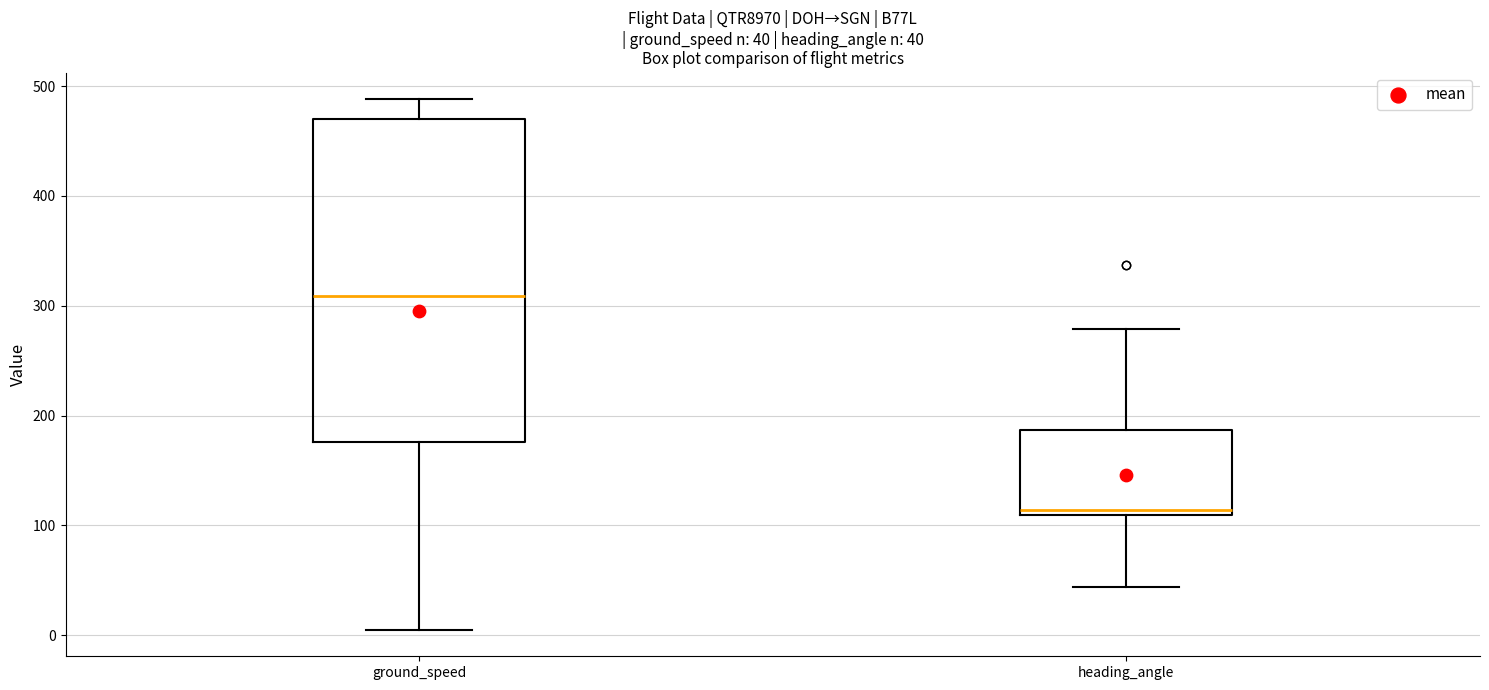

Which box is the tallest, from its lower edge to its upper edge?

ground_speed